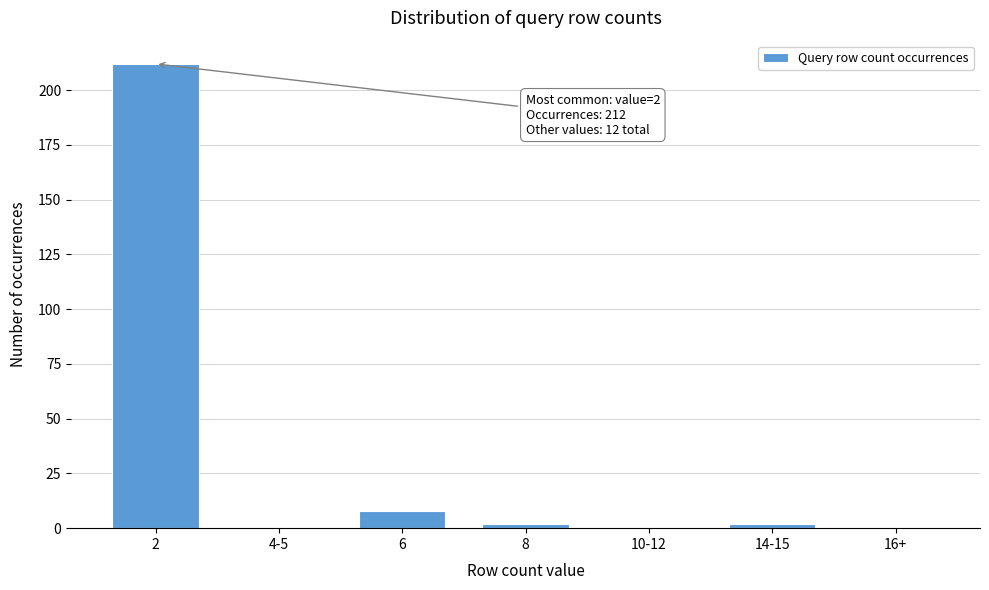

Reading left to right, what are all the values shown in this chart?

2=212	4-5=0	6=8	8=2	10-12=0	14-15=2	16+=0